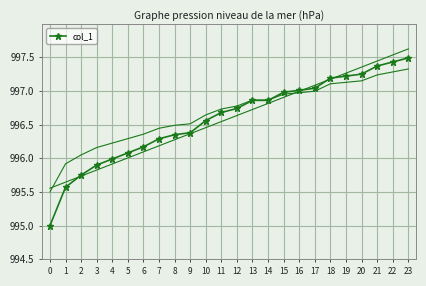

What is the minimum value shown in the chart?

995.0